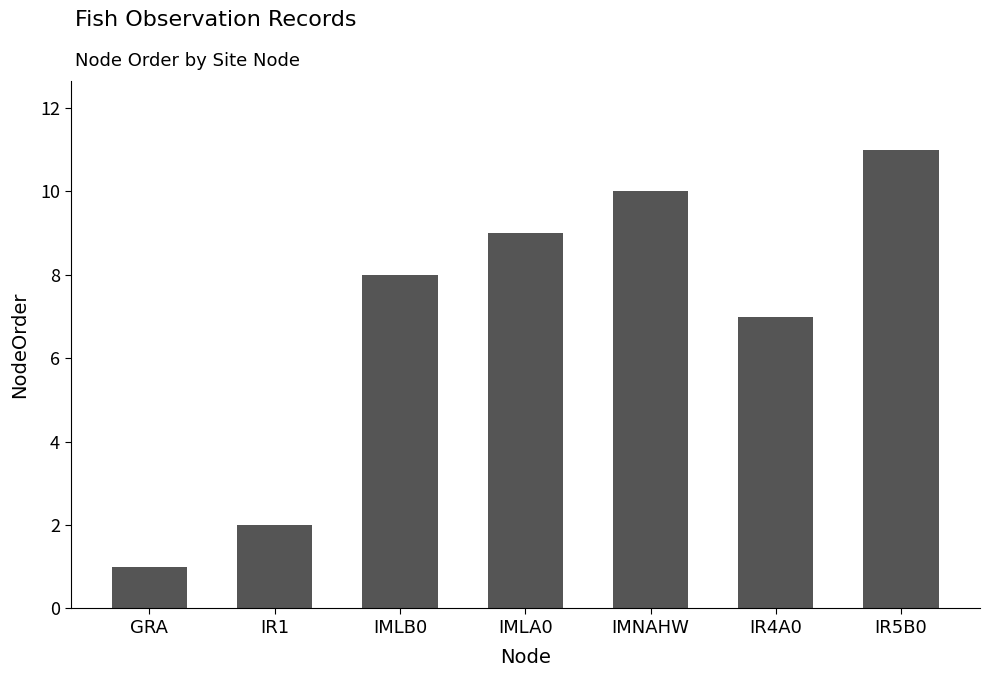

What is the change in value from IMLB0 to IMLA0?

+1